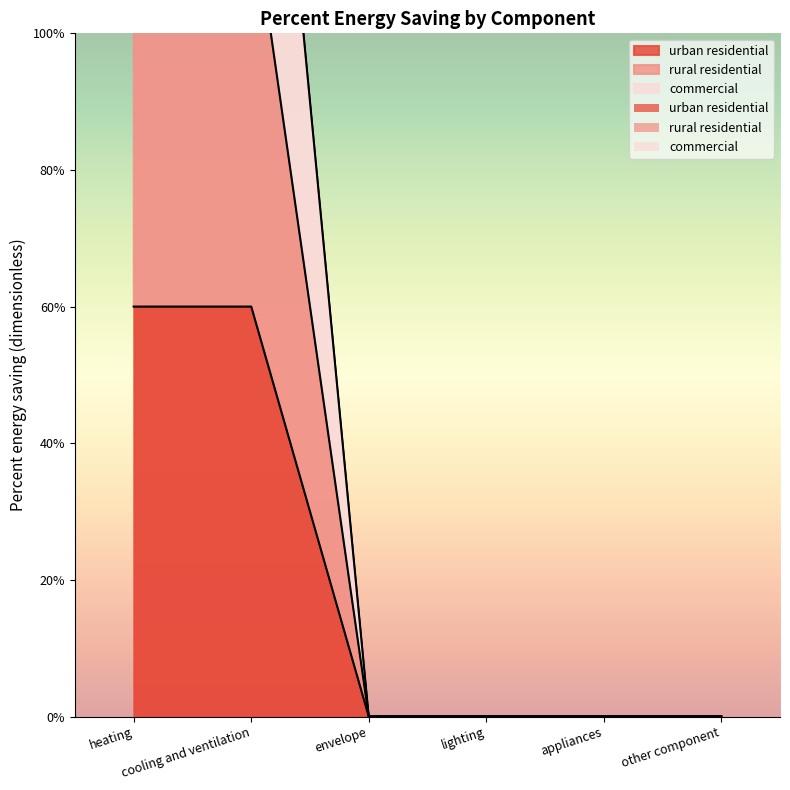

What is the difference between the highest and lowest values at heating?

1.2